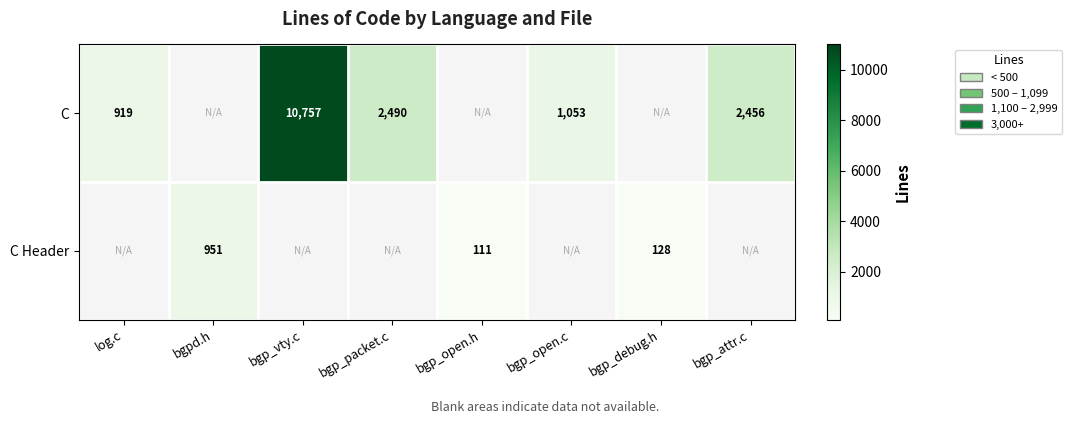

The C Header series shows 1589 at bgpd.h. True or false?

False